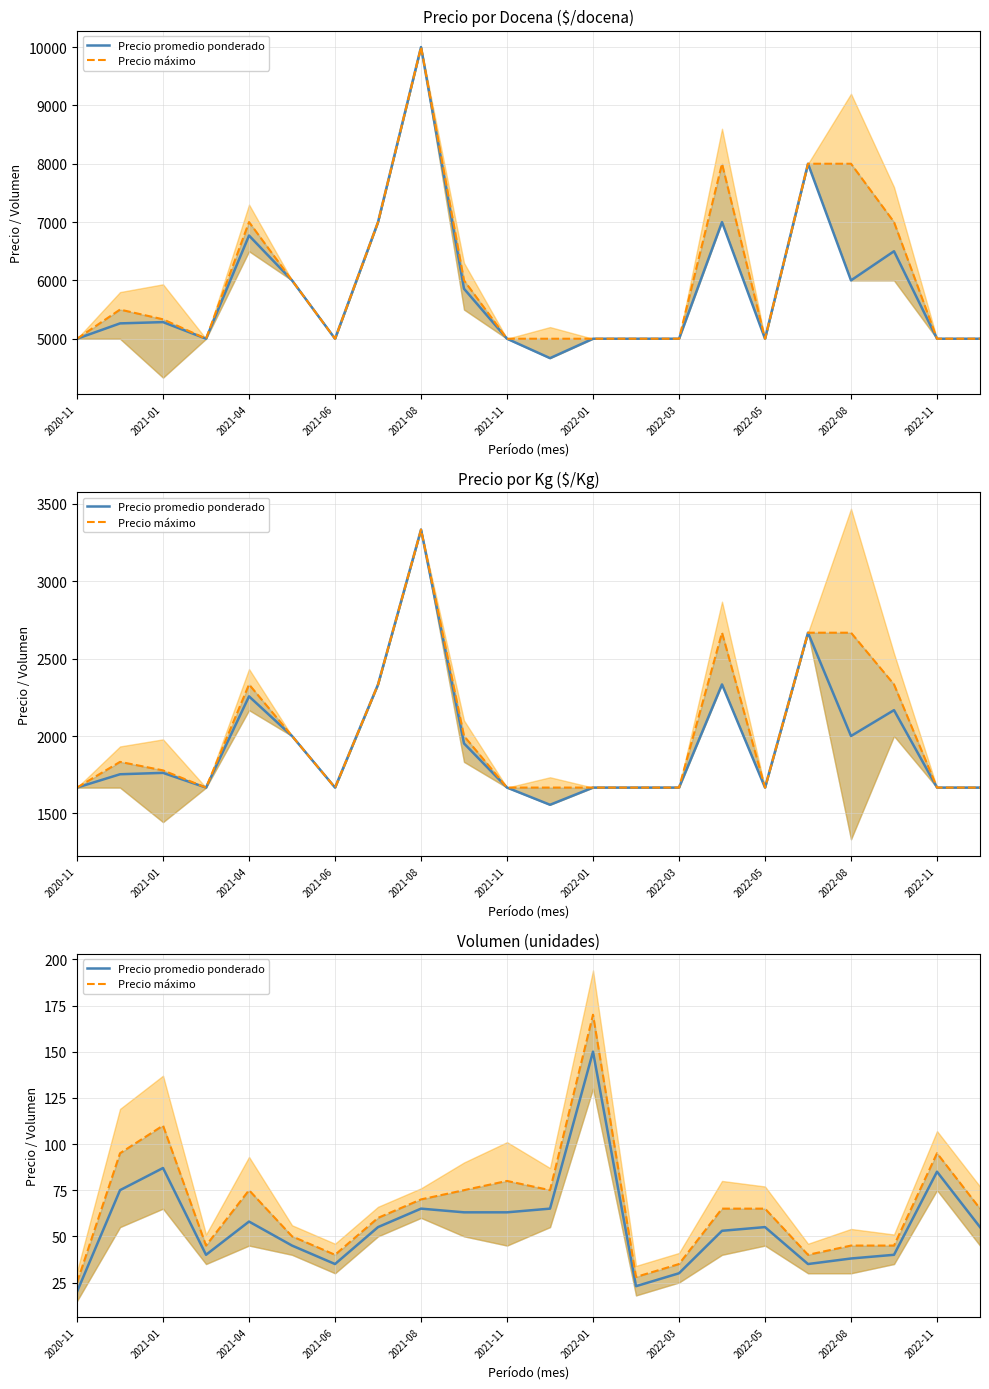

What are all the series names shown in the legend?

Precio promedio ponderado, Precio máximo